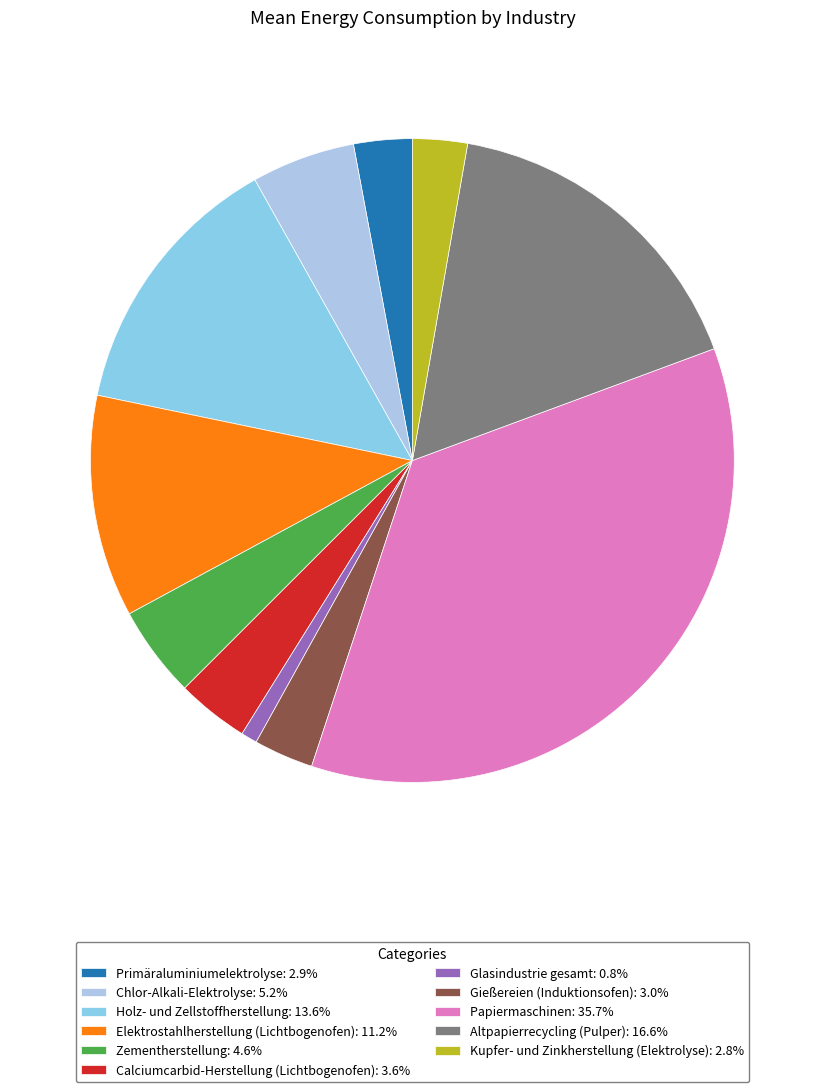

Which slice is the largest?

Papiermaschinen